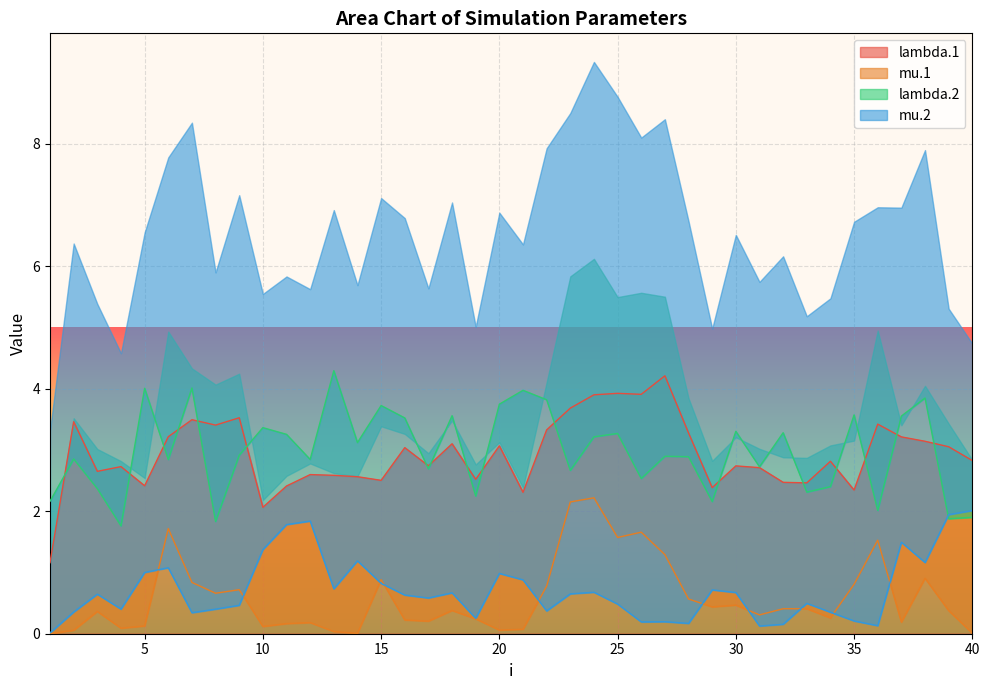

What is the highest value of the mu.1 series?

2.2